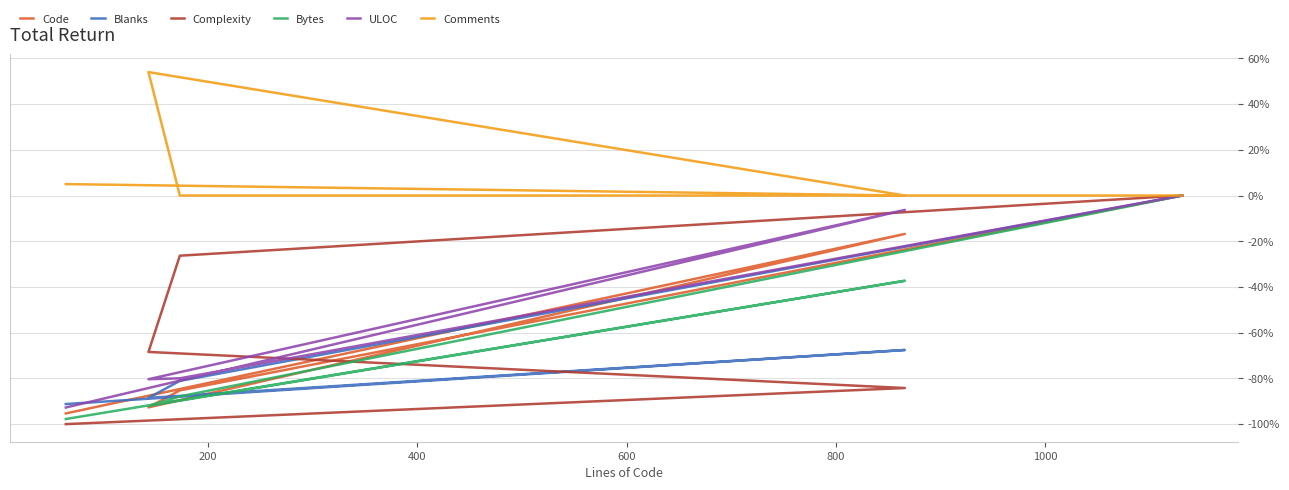

Is the value of ULOC at 400 greater than the value of Code at 0?

No